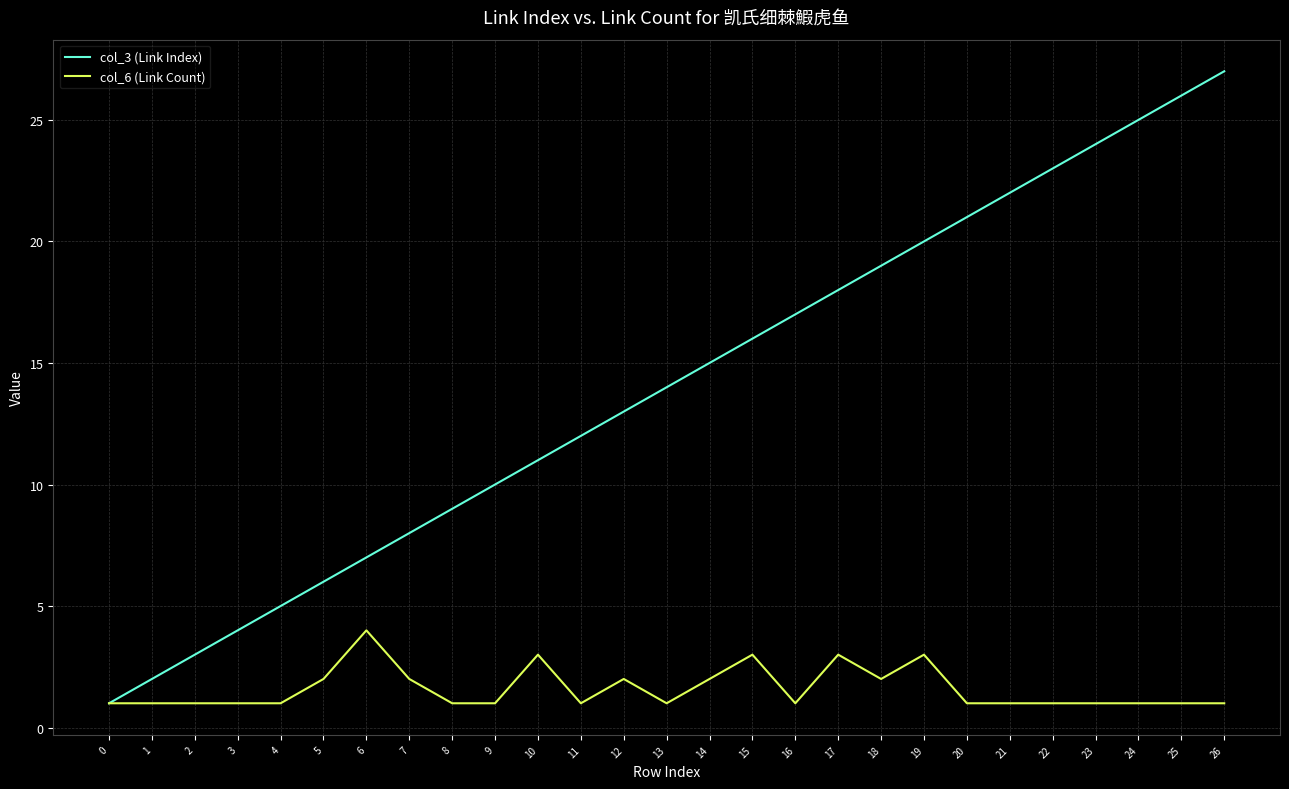

What is the difference between the maximum and minimum values in the col_6 (Link Count) series?

3